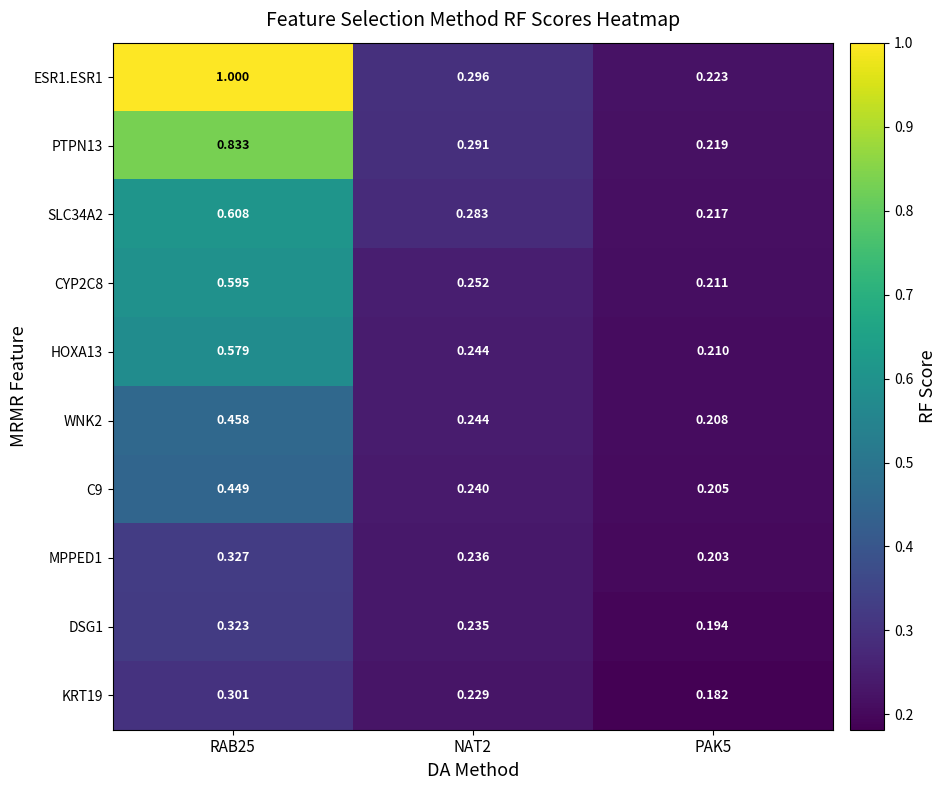

What is the minimum value shown in the chart?

0.2